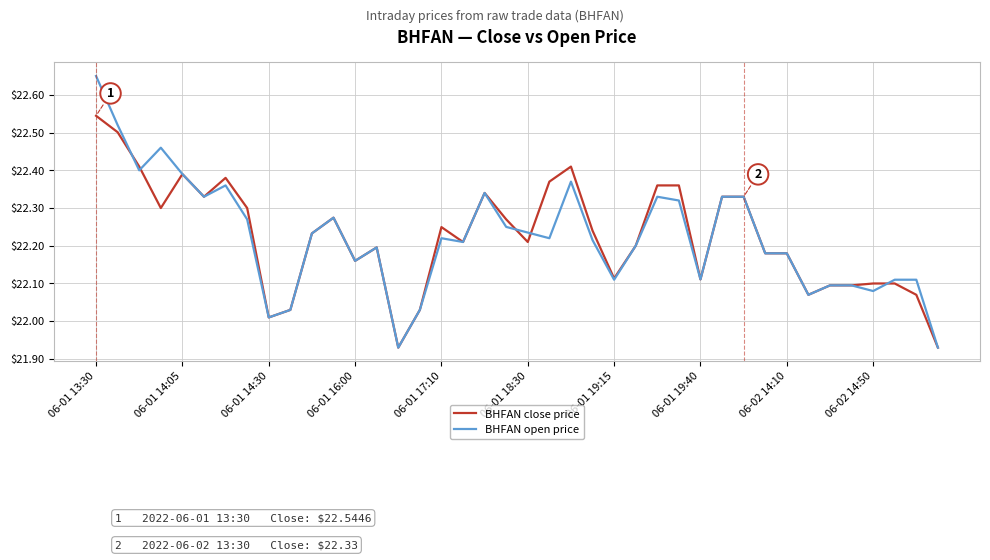

Which series has the largest range (max minus min)?

BHFAN open price